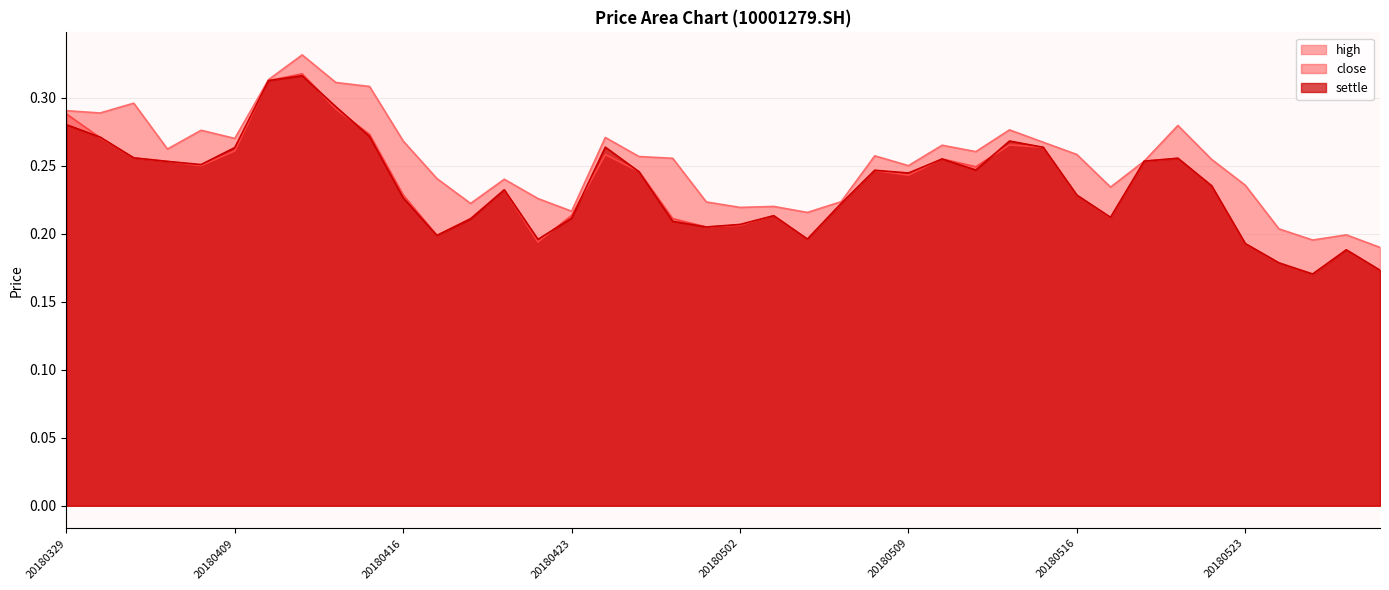

What is the value of the settle point at the 23rd from the left?

0.2